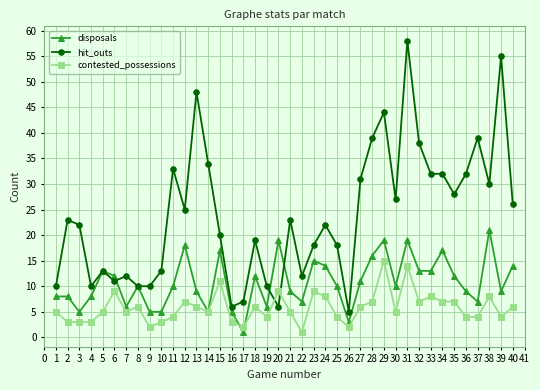

True or false: hit_outs and disposals intersect in this chart.

True